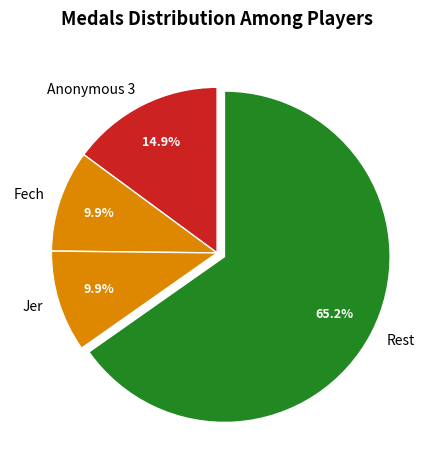

Which slice is the largest?

Rest